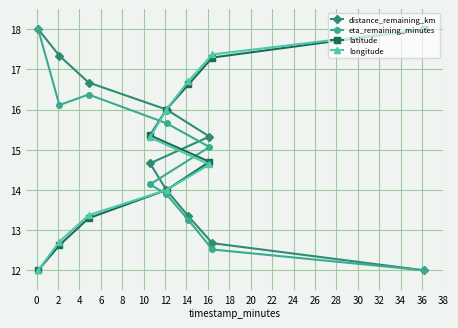

What is the average value of the latitude series?

15.0